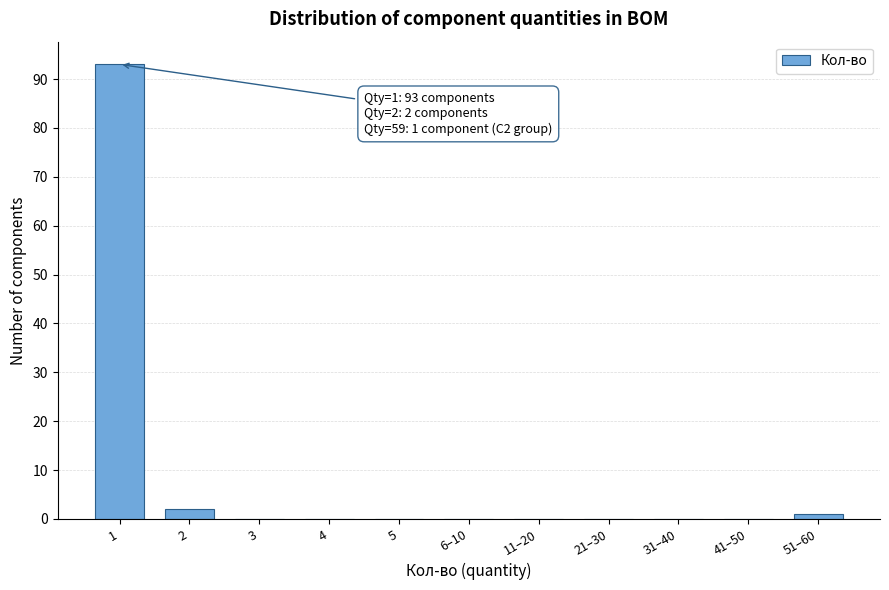

Reading left to right, list all the values displayed in this chart.

1=93	2=2	3=0	4=0	5=0	6–10=0	11–20=0	21–30=0	31–40=0	41–50=0	51–60=1